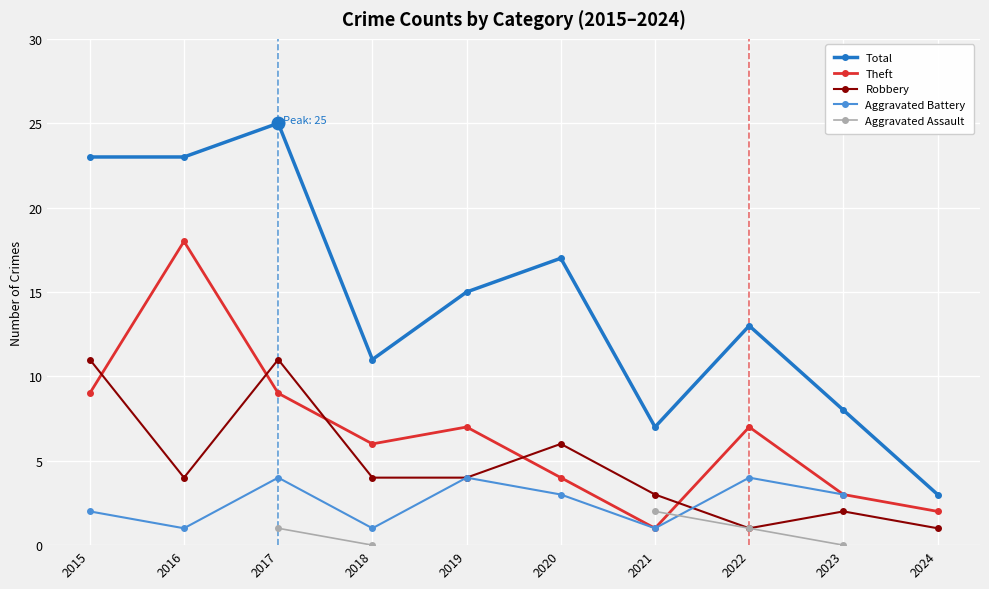

What is the total value across all series at 2017?

50.0